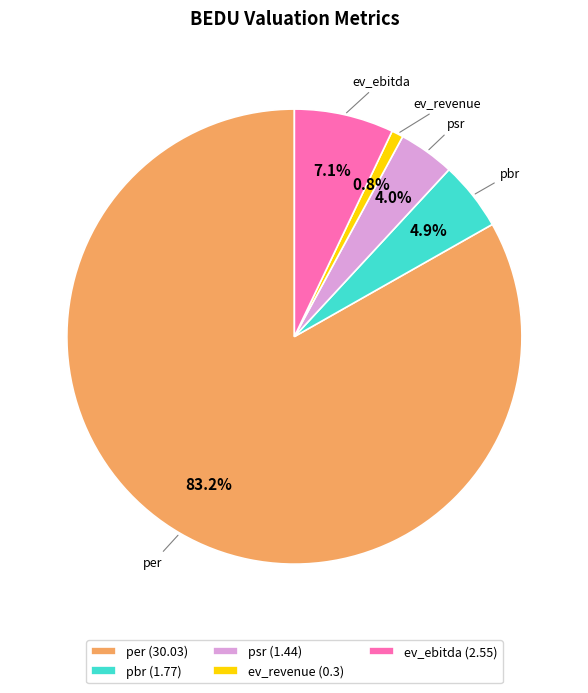

The ev_ebitda slice represents 20% of the pie. True or false?

False